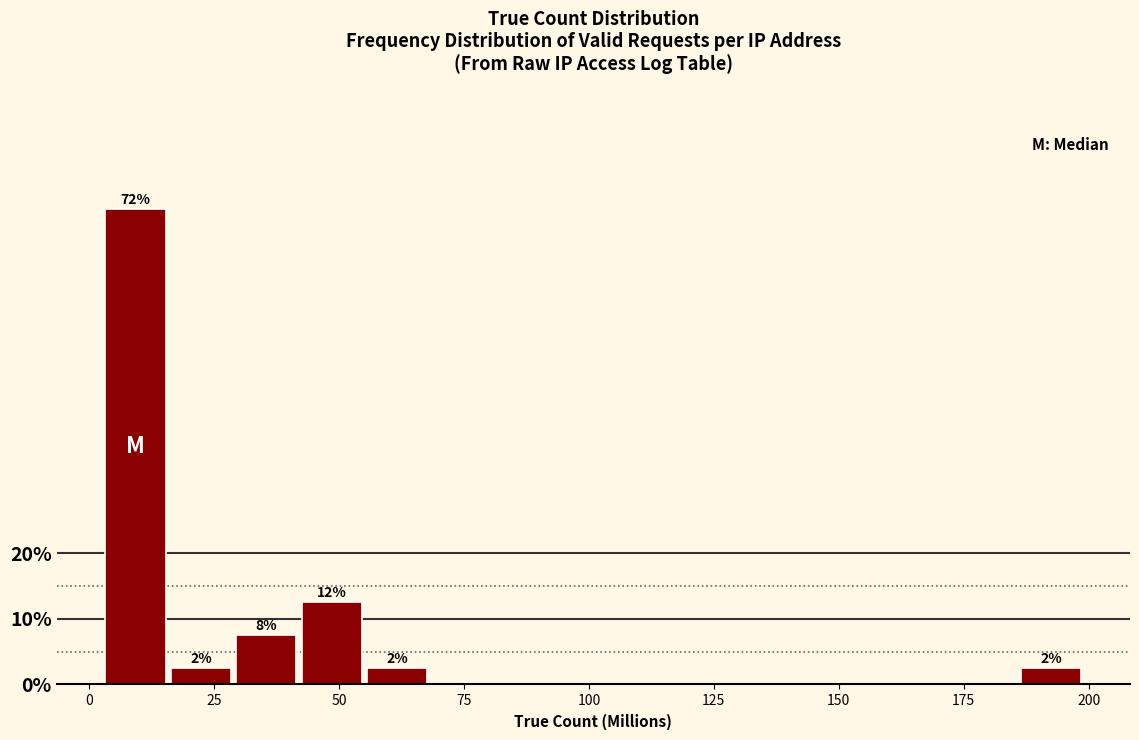

Around what value on the x-axis is the tallest bar? Give the approximate position of its centre, as read against the axis.

10